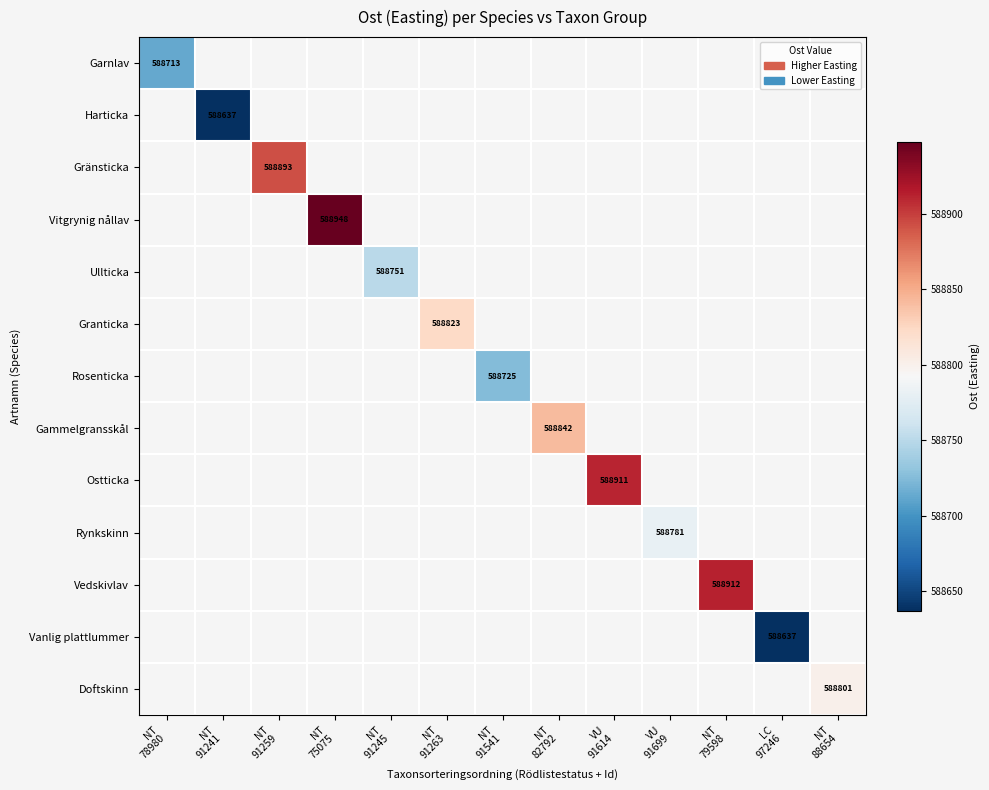

What is the minimum value shown in the chart?

588637.0